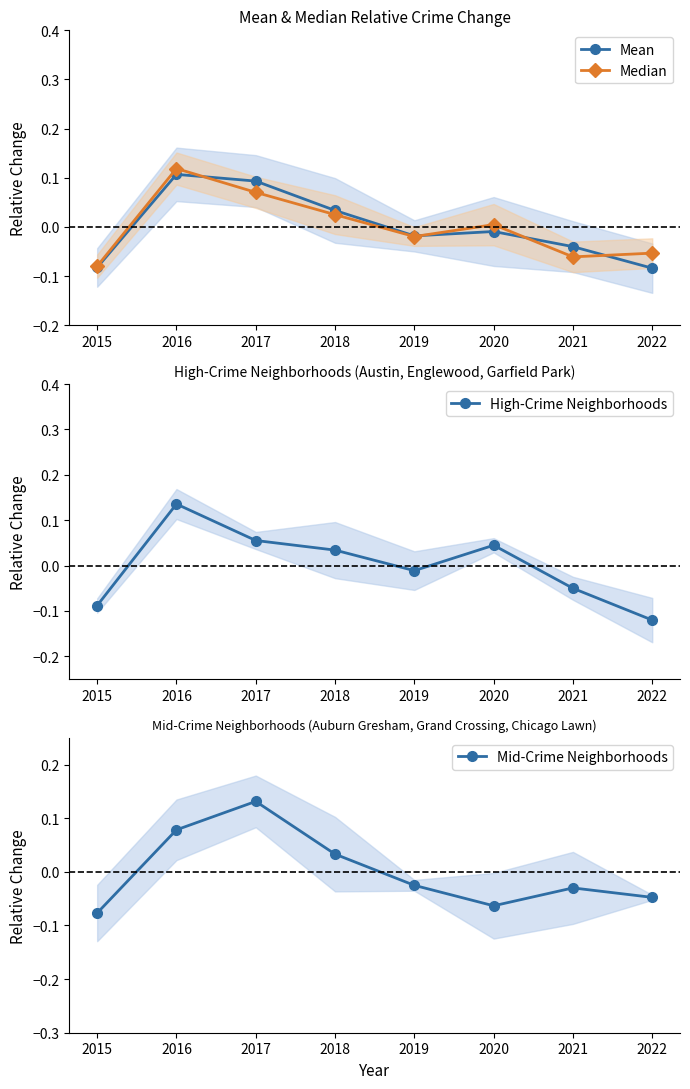

Reading left to right, what are all the values shown in this chart?

Mean: 2015=-0.1	2016=0.1	2017=0.1	2018=0.0	2019=-0.0	2020=-0.0	2021=-0.0	2022=-0.1
Median: 2015=-0.1	2016=0.1	2017=0.1	2018=0.0	2019=-0.0	2020=0.0	2021=-0.1	2022=-0.1
High-Crime Neighborhoods: 2015=-0.1	2016=0.1	2017=0.1	2018=0.0	2019=-0.0	2020=0.0	2021=-0.1	2022=-0.1
Mid-Crime Neighborhoods: 2015=-0.1	2016=0.1	2017=0.1	2018=0.0	2019=-0.0	2020=-0.1	2021=-0.0	2022=-0.0